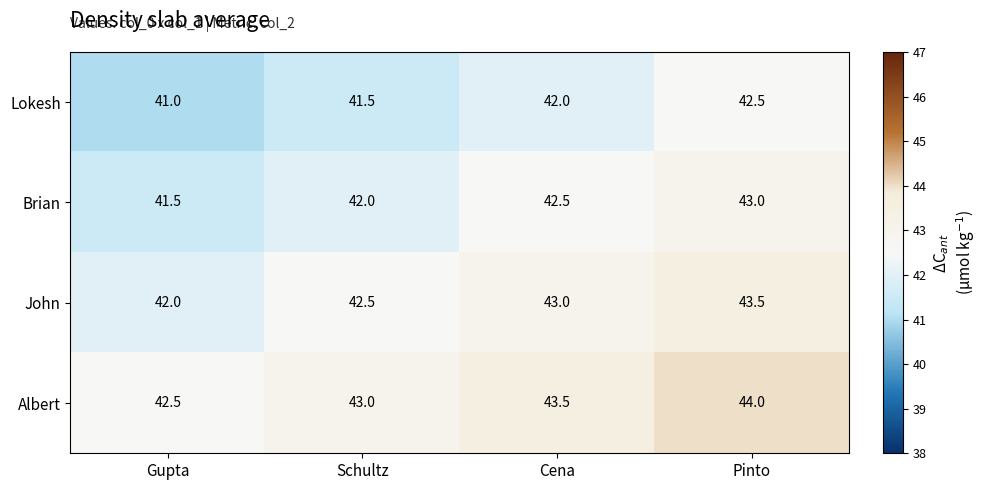

What is the difference between the highest and lowest values at Schultz?

1.5